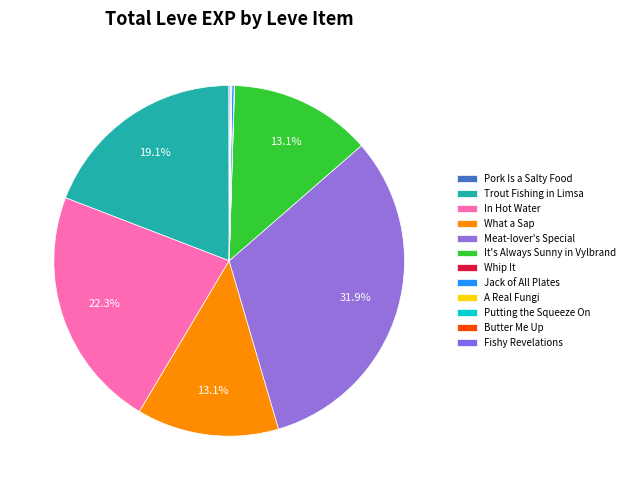

To the nearest percent, what is the difference between the largest and smallest slice percentages?

32%